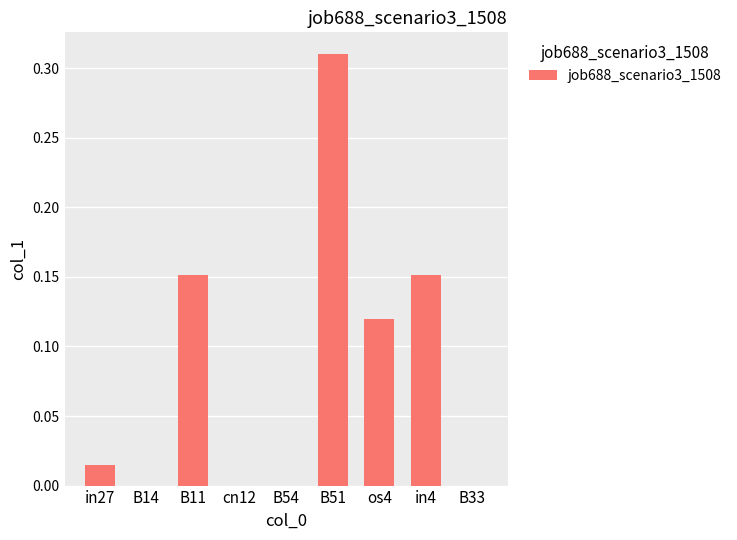

Which category has the highest value across all series?

B51